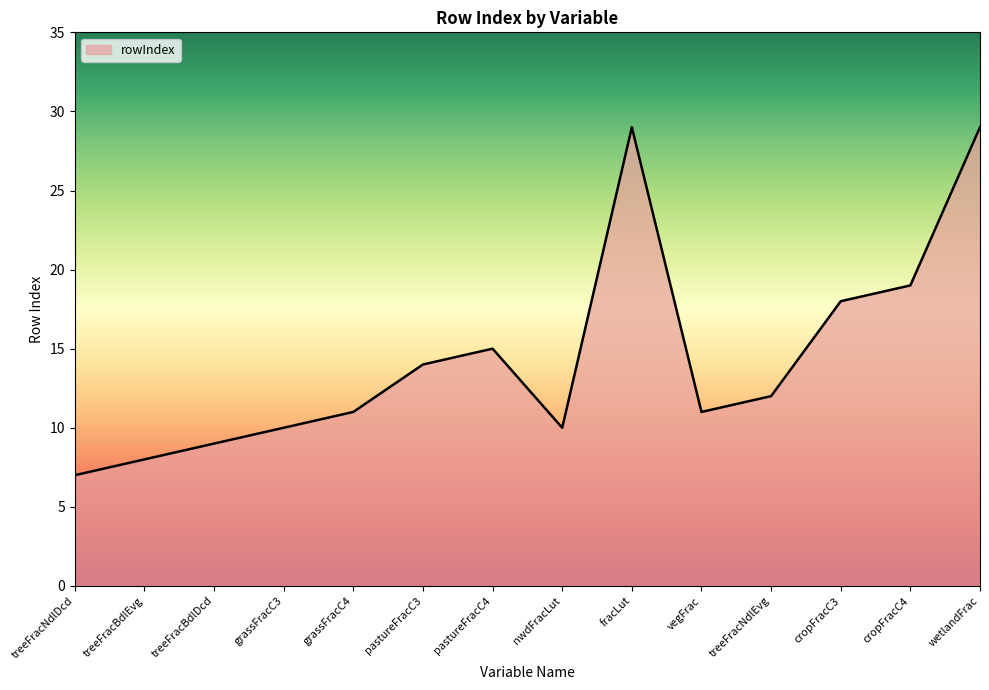

What position from the left is cropFracC4?

13